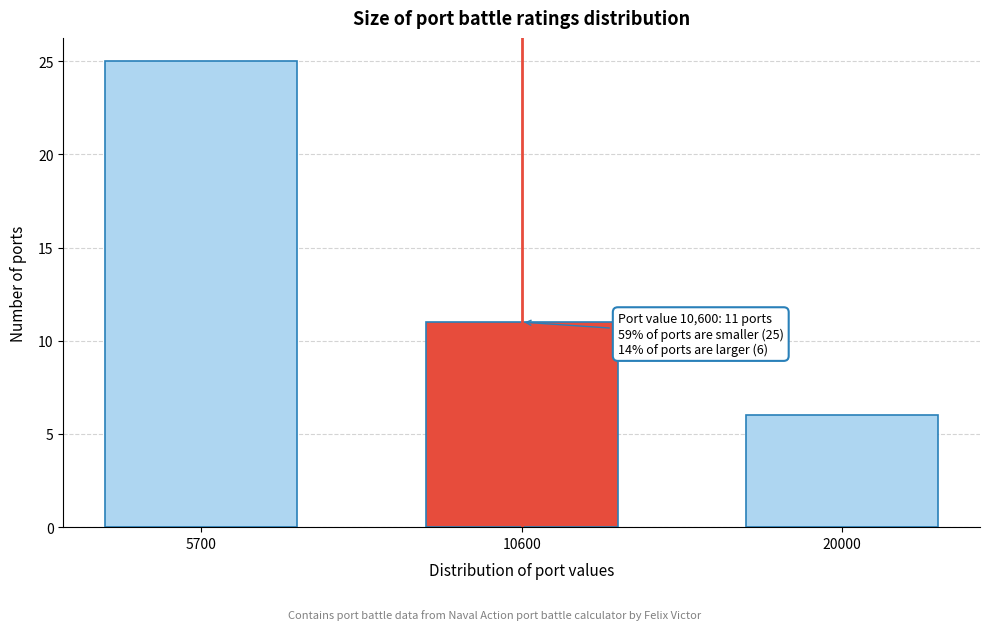

Reading left to right, extract all data points from this chart.

5700=25	10600=11	20000=6